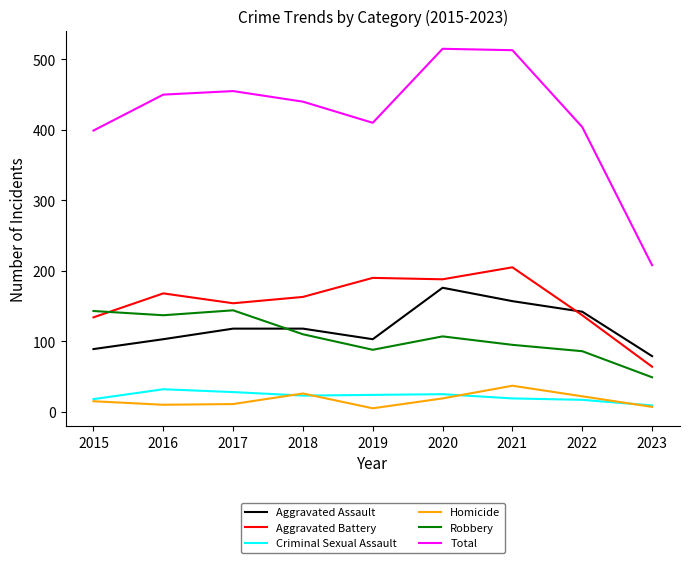

What is the difference between the highest and lowest values at 2021?

494